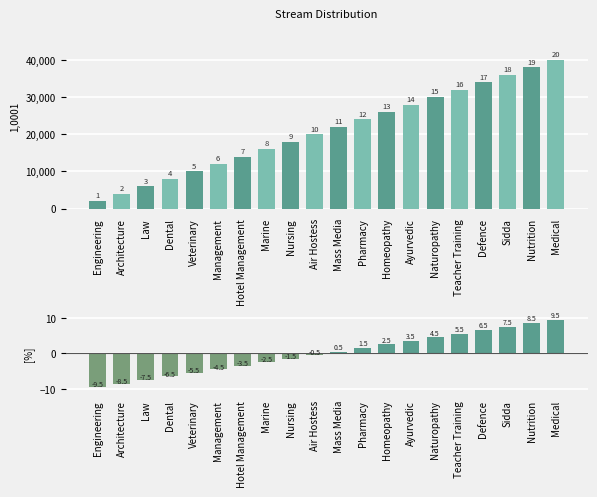

Is it true that id equals 7.0 at Air Hostess?

False